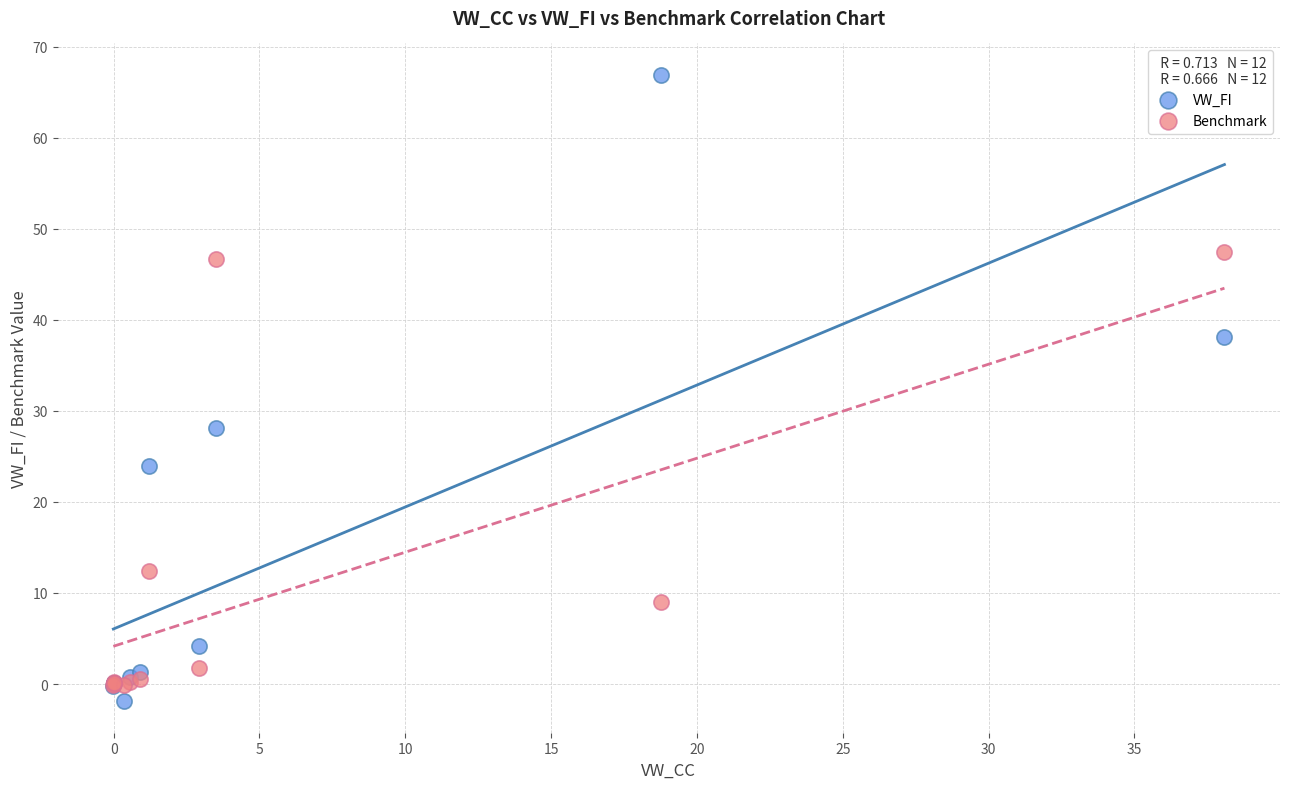

In the Benchmark series, what Y value is closest to 23?

12.4